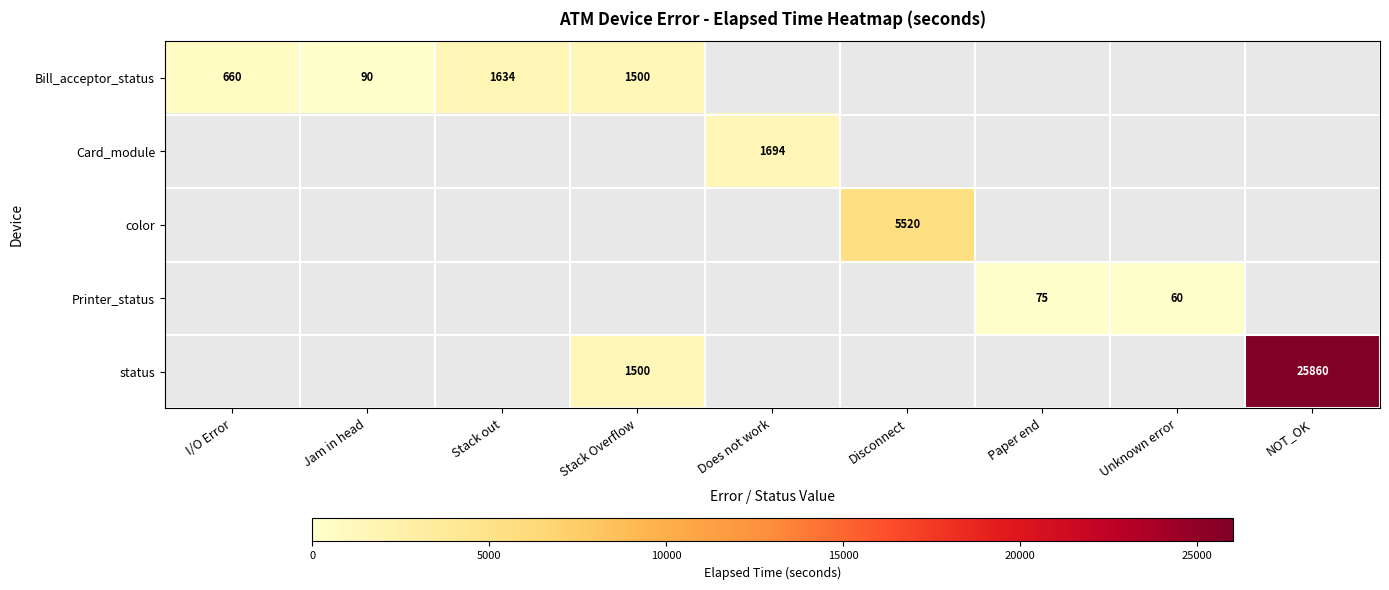

Which label corresponds to the smallest value in the chart?

Unknown error